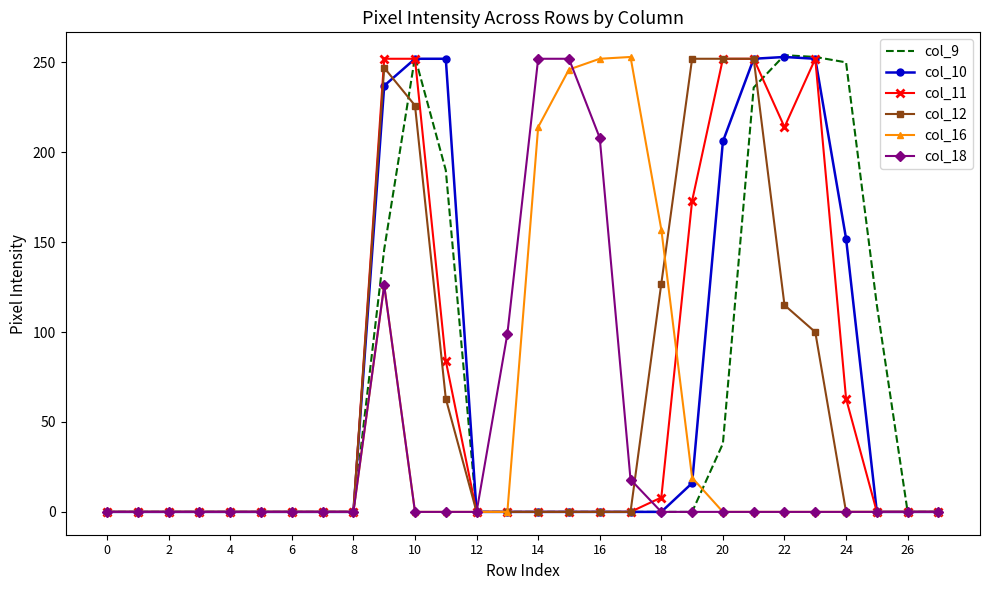

What is the maximum value shown in the chart?

254